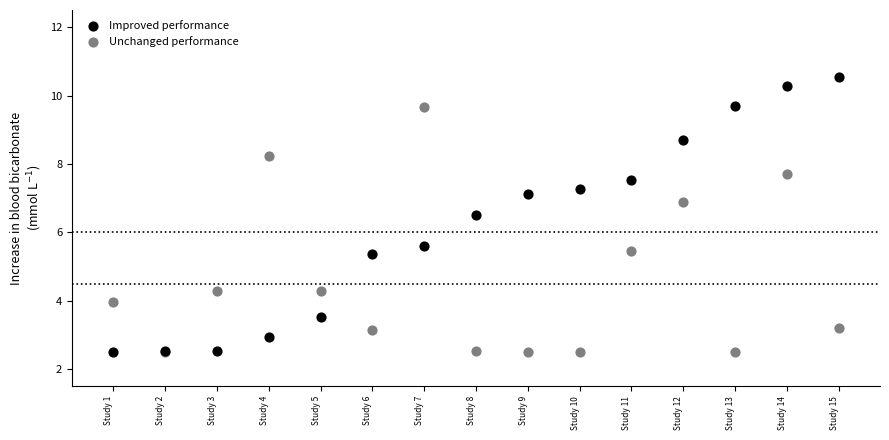

Which series has the largest Y range (max minus min)?

Improved performance